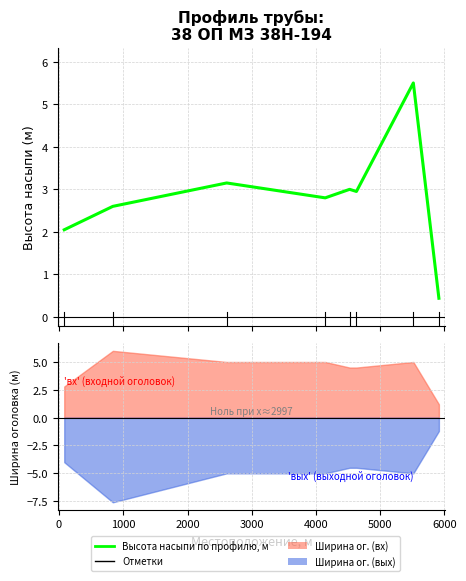

What position from the right is 0?

7